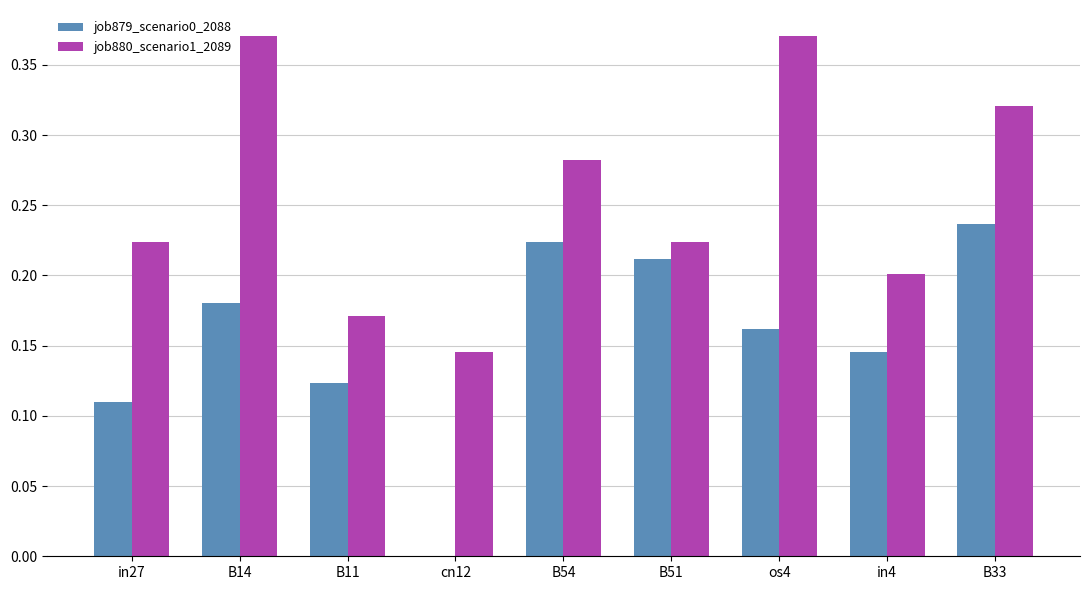

How many values in job879_scenario0_2088 are above zero?

8